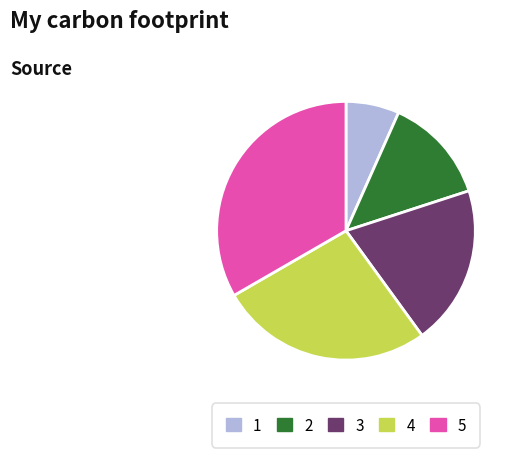

Is 2 the majority of the pie?

No